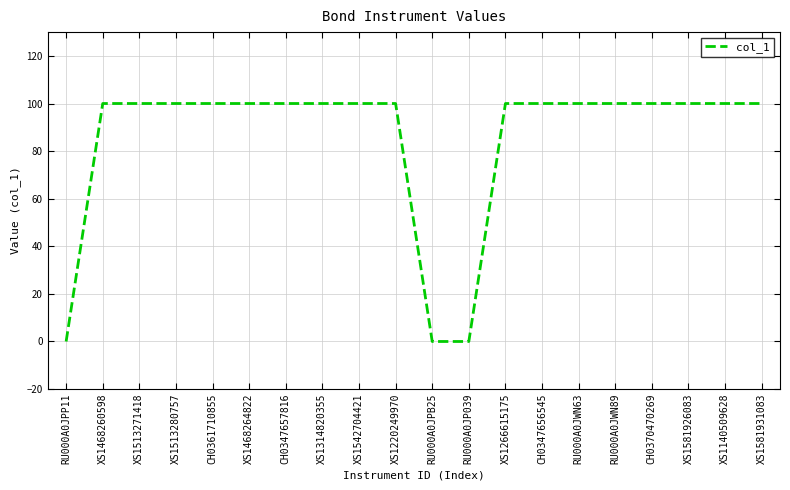

What is the ratio of the value at RU000A0JWN89 to the value at RU000A0JWN63?

1.0